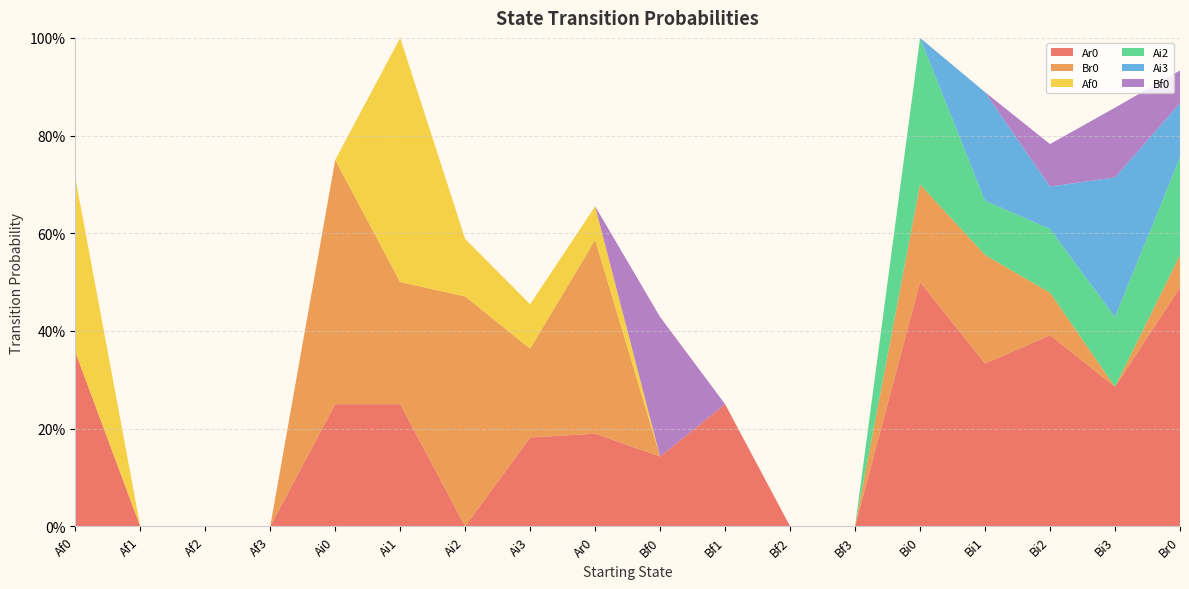

Reading left to right, transcribe all the data shown in this chart.

Ar0: 0.4	0.0	0.0	0.0	0.2	0.2	0.0	0.2	0.2	0.1	0.2	0.0	0.0	0.5	0.3	0.4	0.3	0.5
Br0: 0.0	0.0	0.0	0.0	0.5	0.2	0.5	0.2	0.4	0.0	0.0	0.0	0.0	0.2	0.2	0.1	0.0	0.1
Af0: 0.4	0.0	0.0	0.0	0.0	0.5	0.1	0.1	0.1	0.0	0.0	0.0	0.0	0.0	0.0	0.0	0.0	0.0
Ai2: 0.0	0.0	0.0	0.0	0.0	0.0	0.0	0.0	0.0	0.0	0.0	0.0	0.0	0.3	0.1	0.1	0.1	0.2
Ai3: 0.0	0.0	0.0	0.0	0.0	0.0	0.0	0.0	0.0	0.0	0.0	0.0	0.0	0.0	0.2	0.1	0.3	0.1
Bf0: 0.0	0.0	0.0	0.0	0.0	0.0	0.0	0.0	0.0	0.3	0.0	0.0	0.0	0.0	0.0	0.1	0.1	0.1